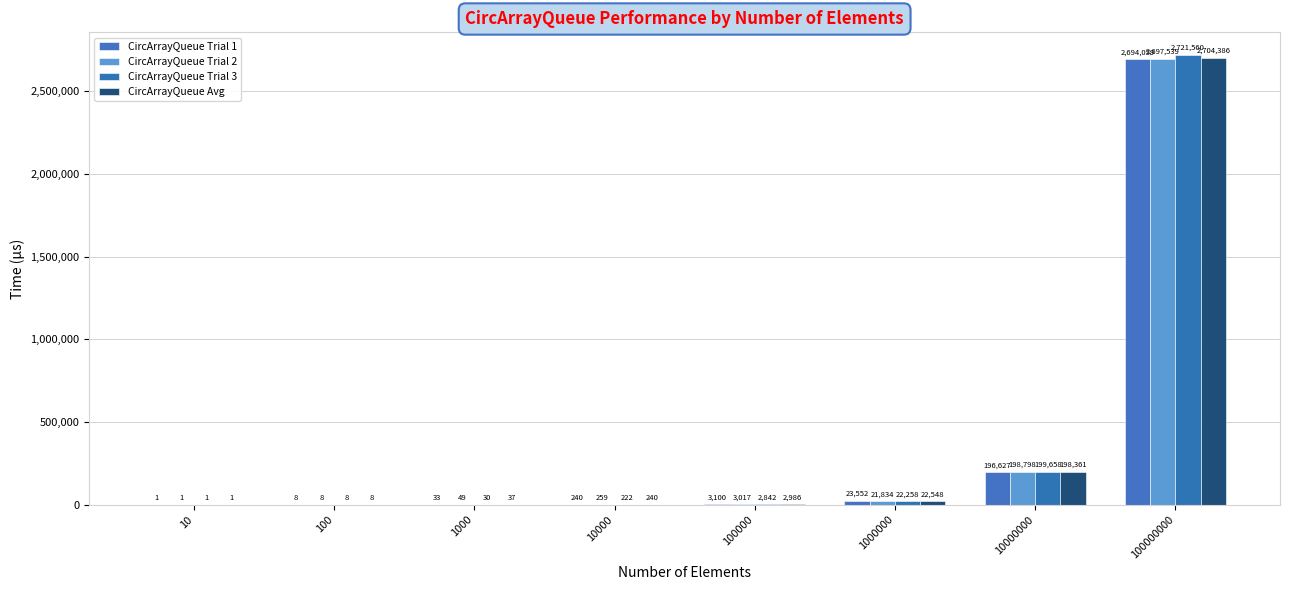

How many categories are shown in the chart?

8